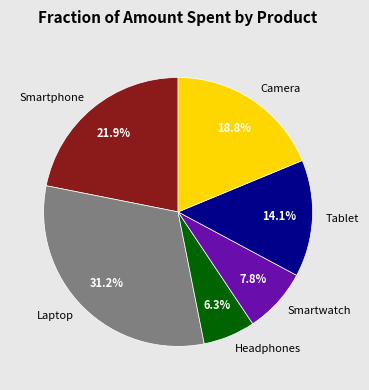

True or false: Tablet accounts for 14% of the total.

True